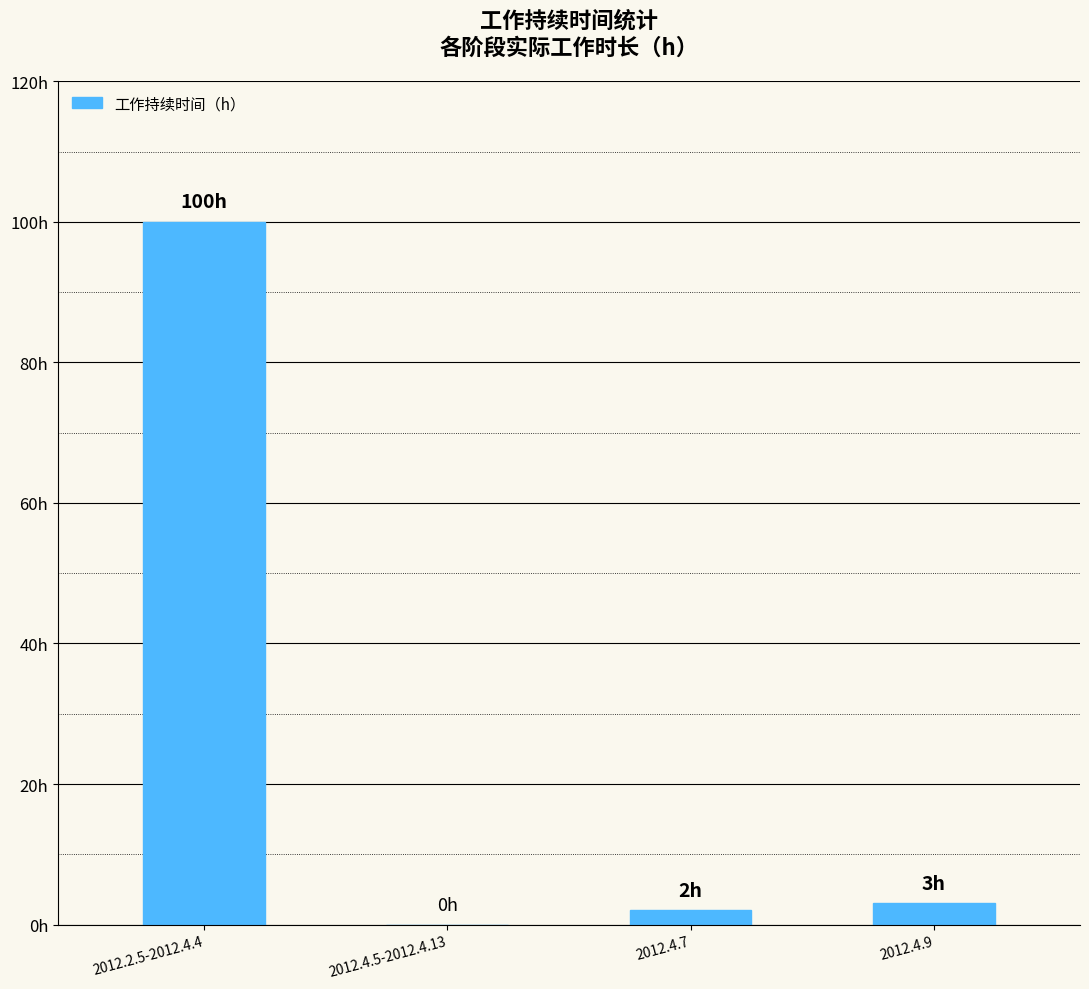

Are the bars grouped side by side (vs. stacked)?

No